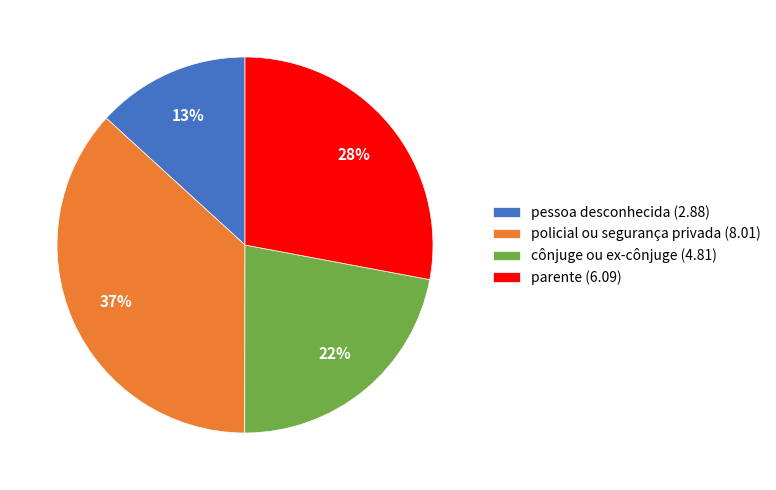

Rank the categories by value from lowest to highest.

pessoa desconhecida, cônjuge ou ex-cônjuge, parente, policial ou segurança privada